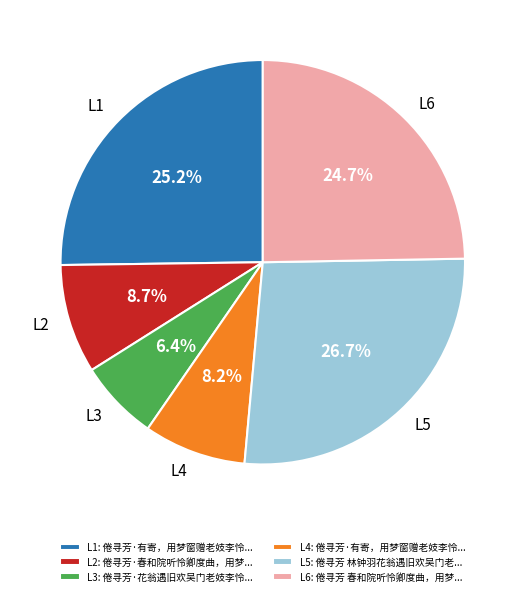

What is the ratio of the value at L2 to the value at L6?

0.4